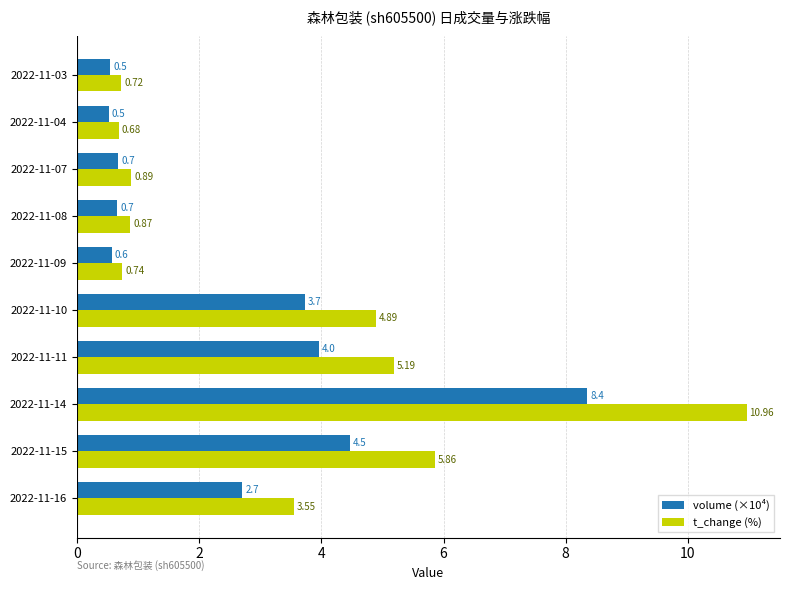

What is the sum of all t_change (%) values?

34.4